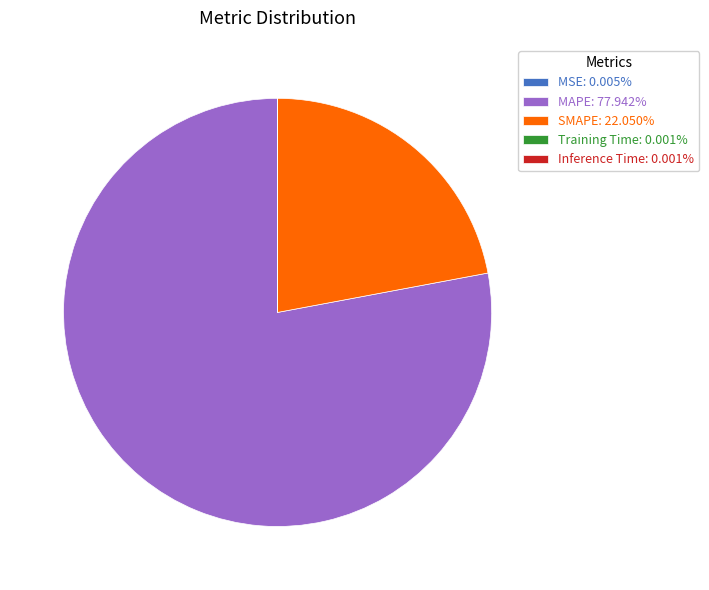

Is there a majority slice in this chart?

Yes